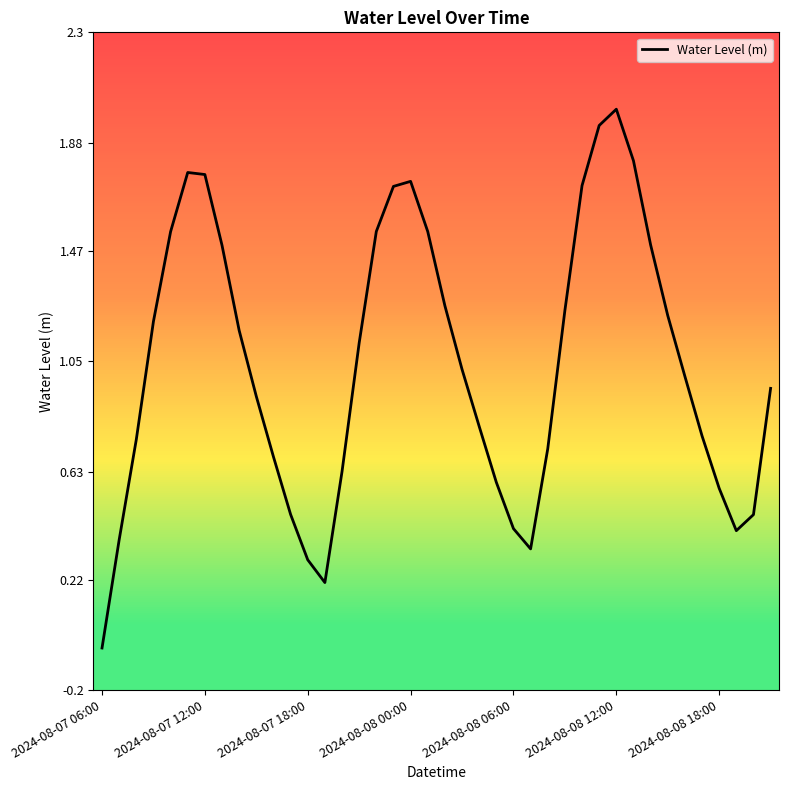

How many values are above zero?

39